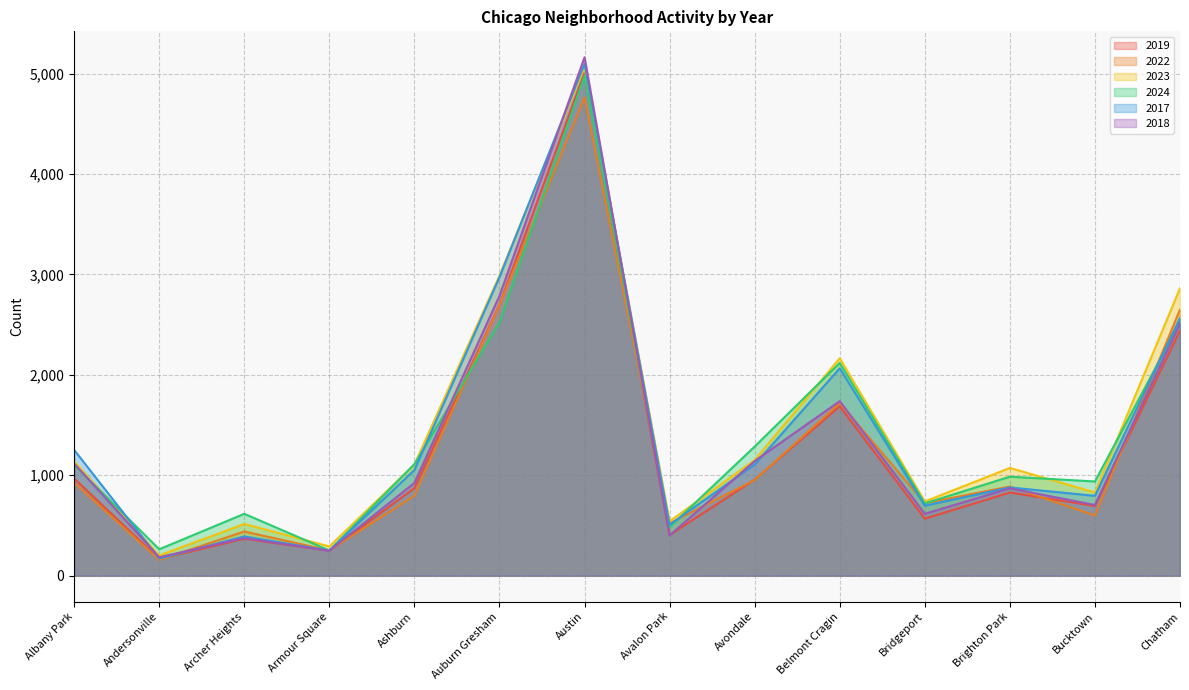

True or false: 2023 and 2019 cross at least once.

False